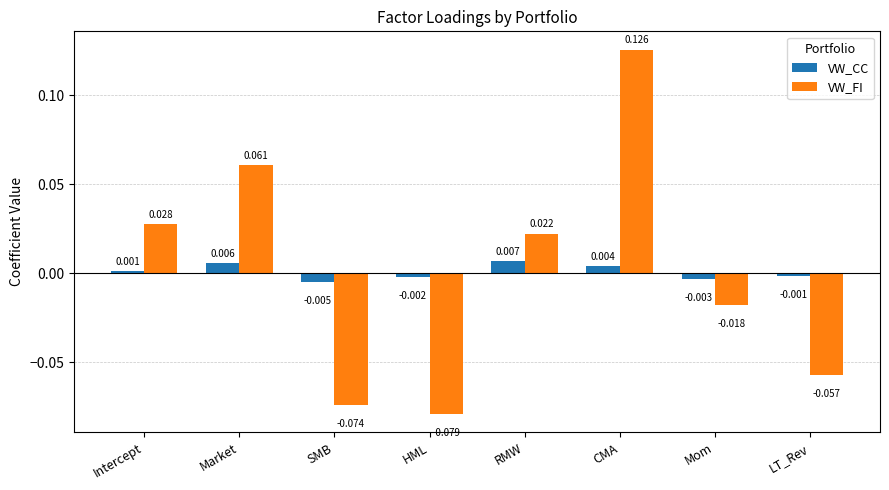

Which label corresponds to the smallest value in the chart?

HML